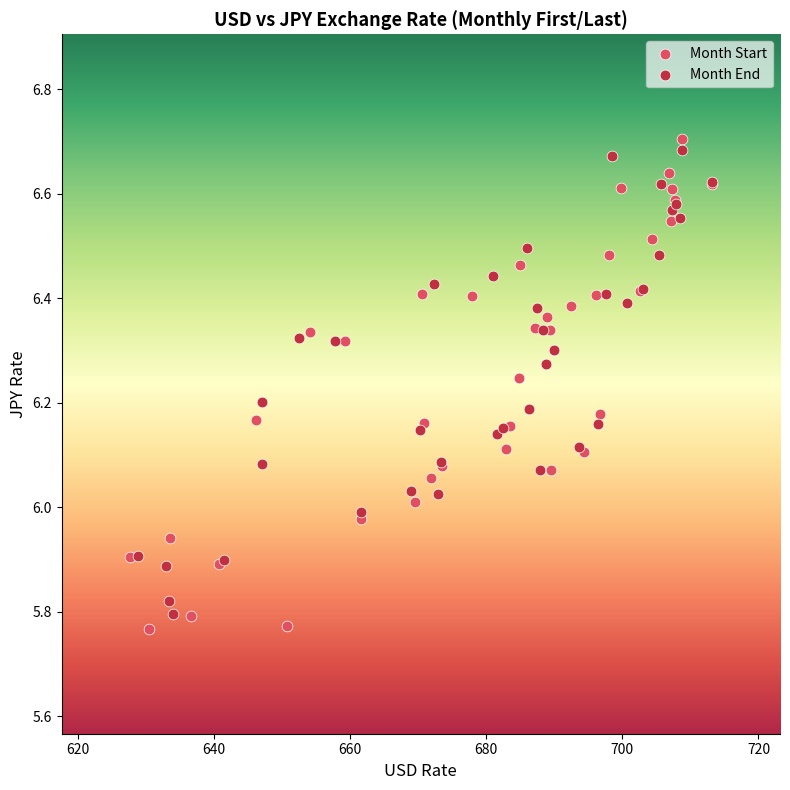

Which series has the widest spread of Y values?

Month Start